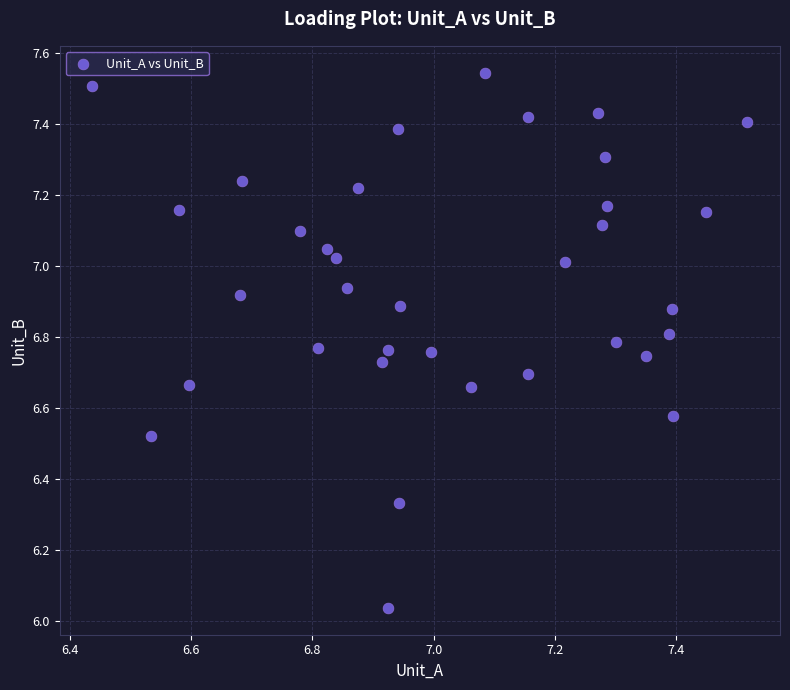

What is the range of X values (max minus min)?

1.1